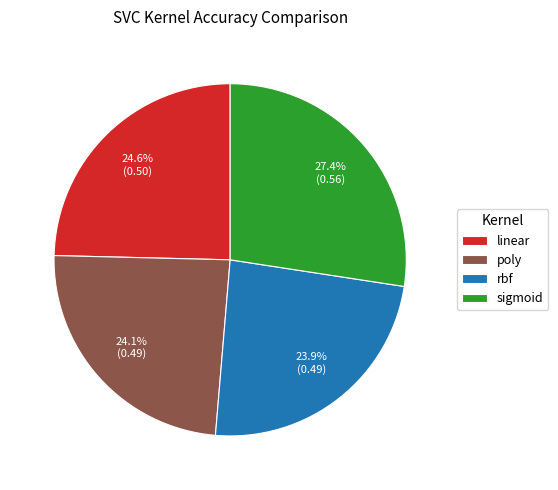

Is there any slice that represents more than half of the pie?

No